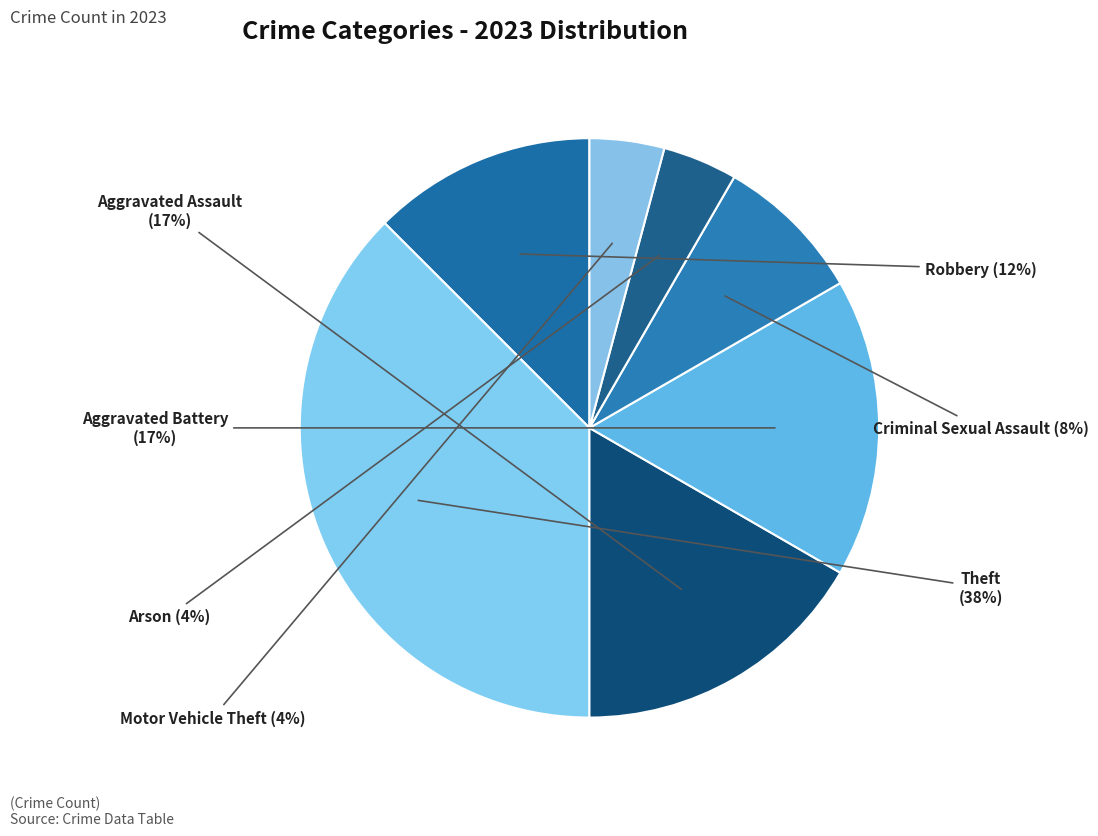

Count the number of slices in the pie.

7